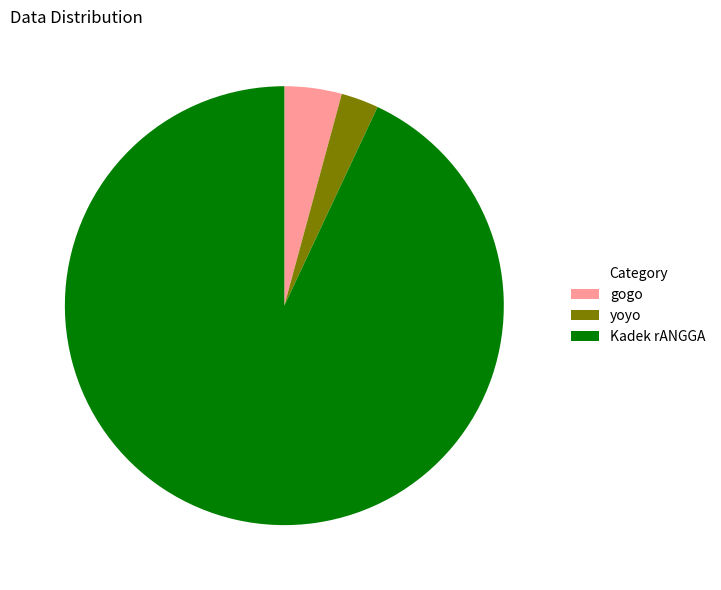

Combined, do gogo and Kadek rANGGA account for over 50%?

Yes